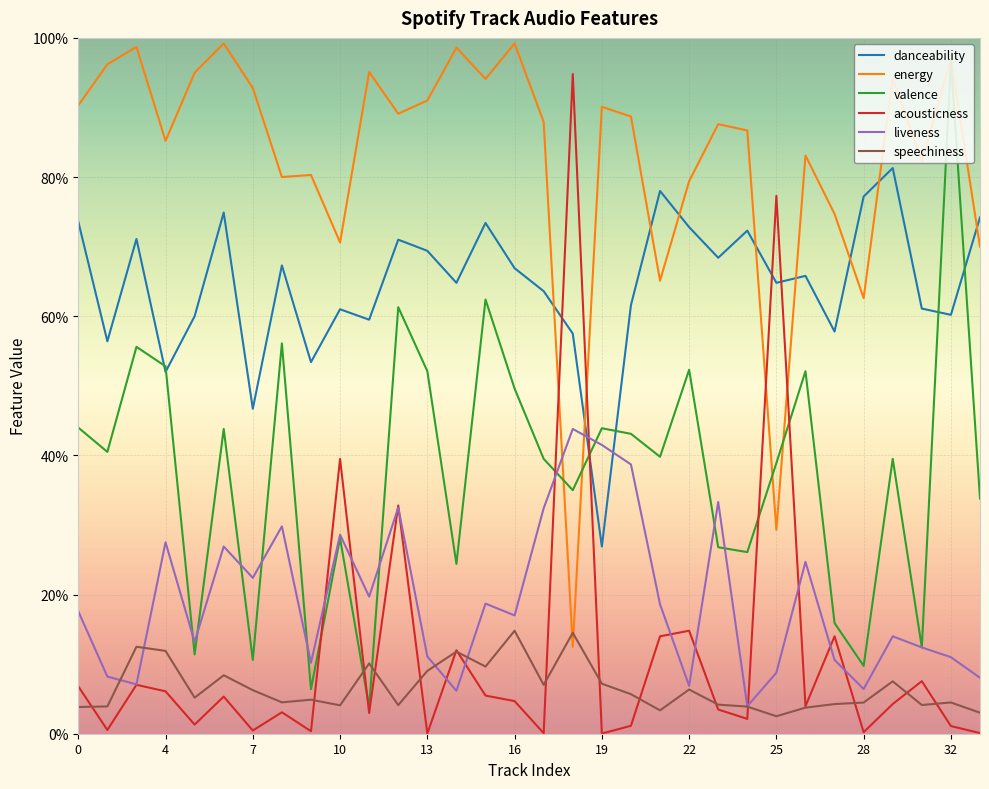

Does the chart have visible grid lines?

Yes